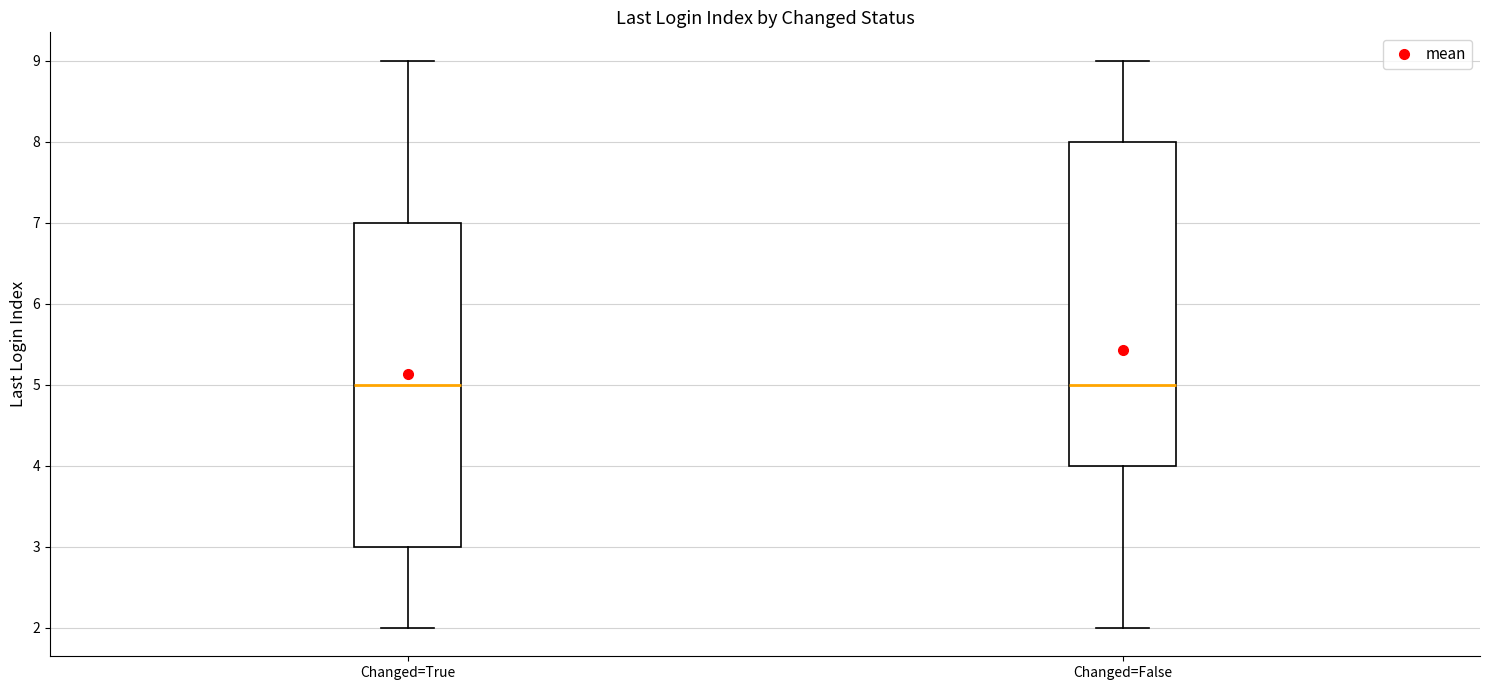

Reading left to right, transcribe this box plot: for each box, give where its median line is, the range the box spans, and where its two whiskers end, as read against the y-axis. The values are not printed on the chart, so give them approximately, as read against the axis.

Changed=True: median 5, box 3 to 7, whiskers 2 to 9
Changed=False: median 5, box 4 to 8, whiskers 2 to 9